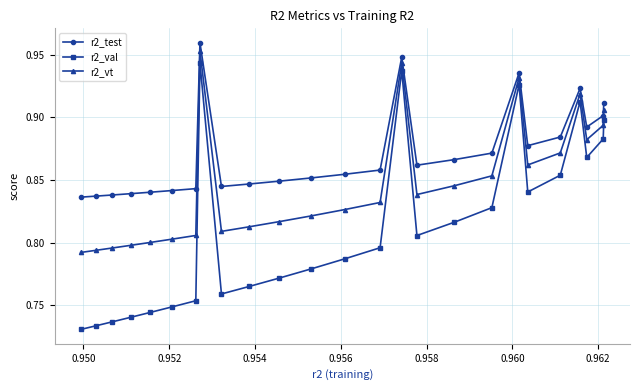

Which series has the widest spread of values?

r2_val